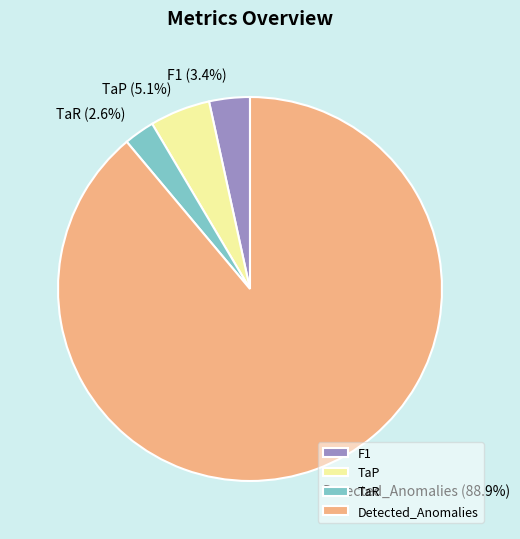

Does F1 account for over 50% of the chart?

No